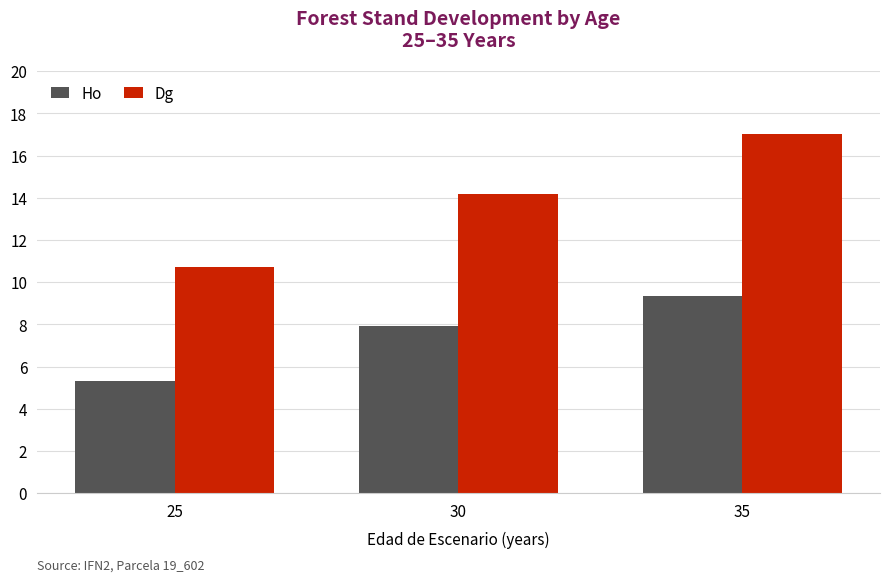

What is the difference between the maximum and minimum values in the Dg series?

6.3